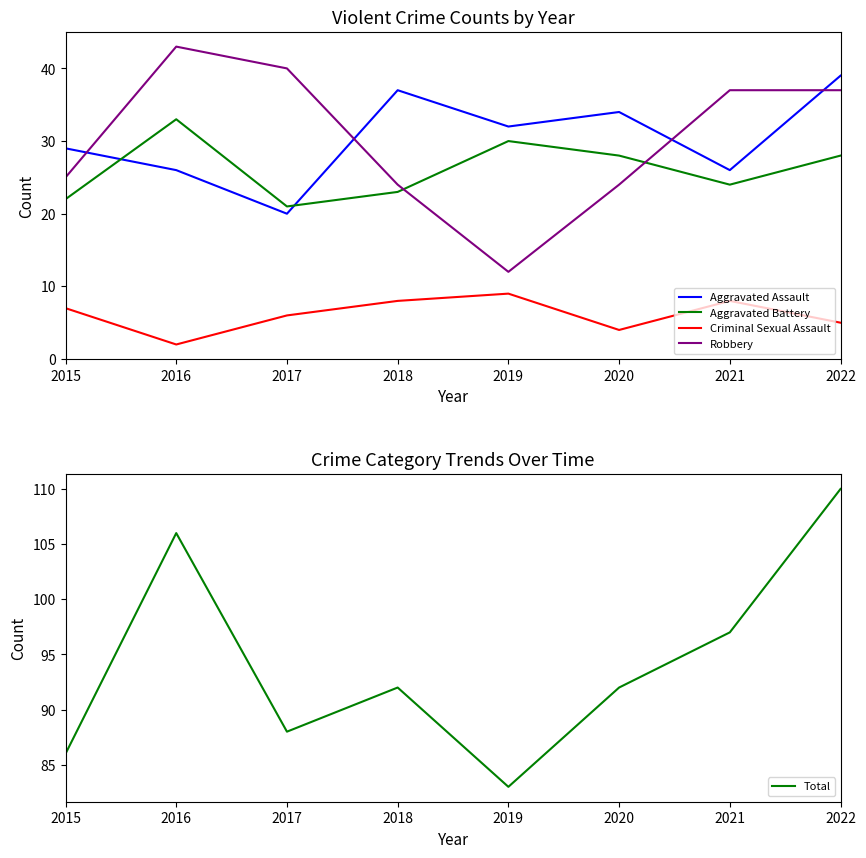

How many values in the Robbery series exceed 37?

2